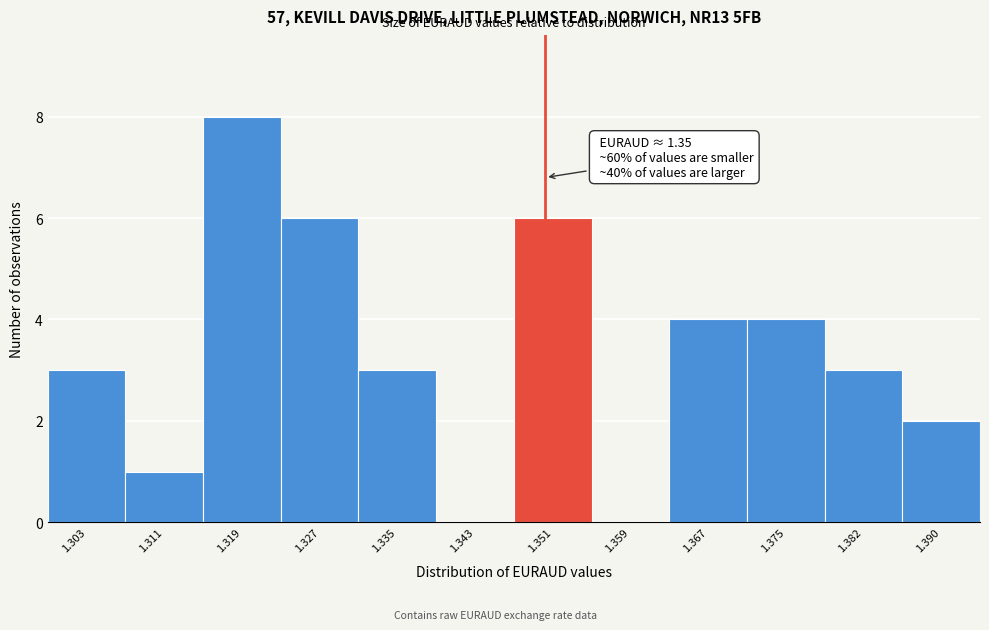

Over which range of the x-axis is the bar tallest?

1.315 to 1.323